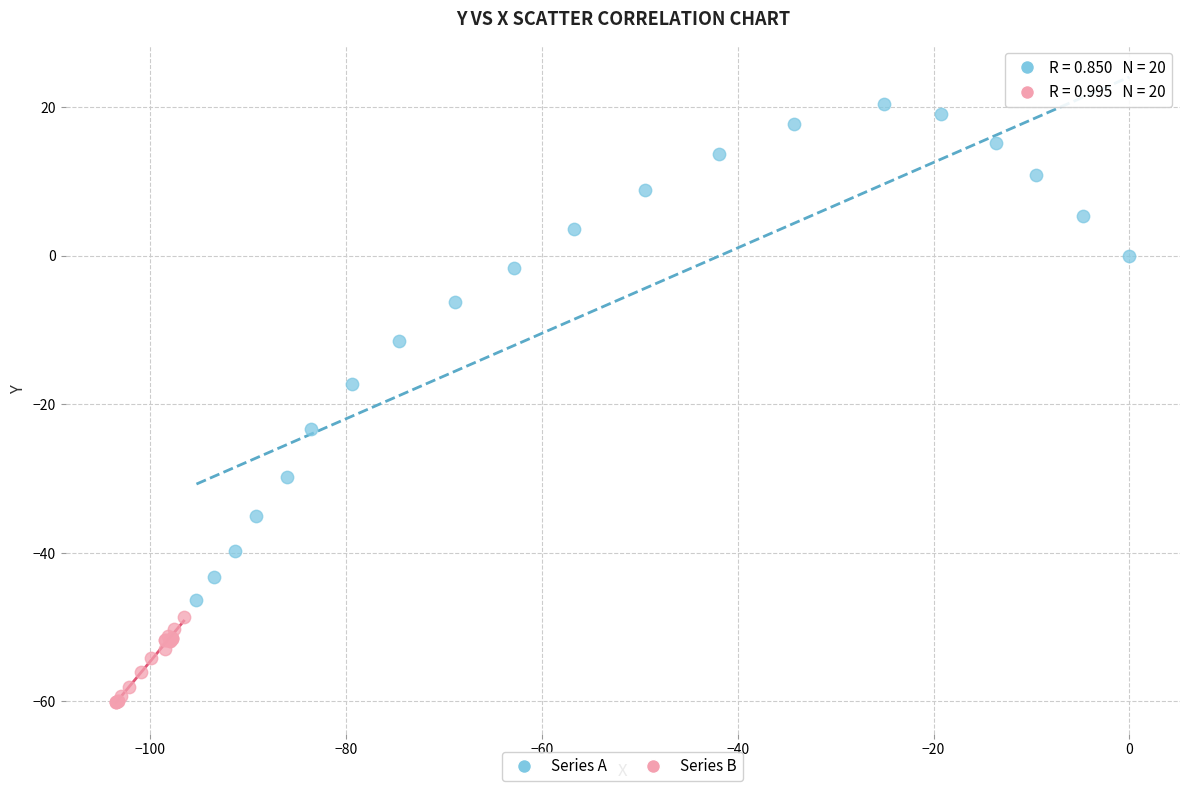

Which series has the largest Y range (max minus min)?

Series A